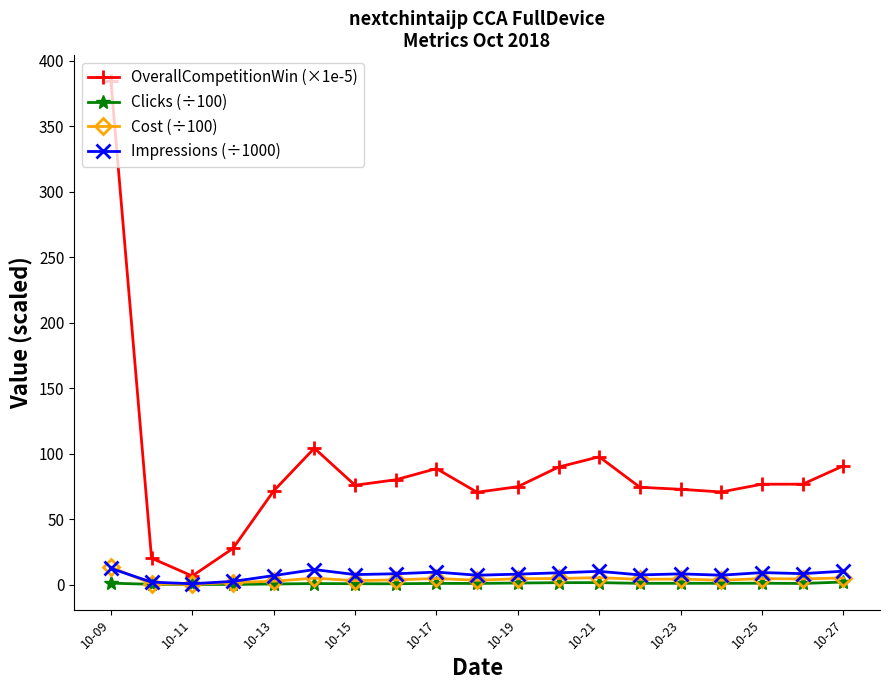

Which series has the largest total across all categories?

OverallCompetitionWin (×1e-5)